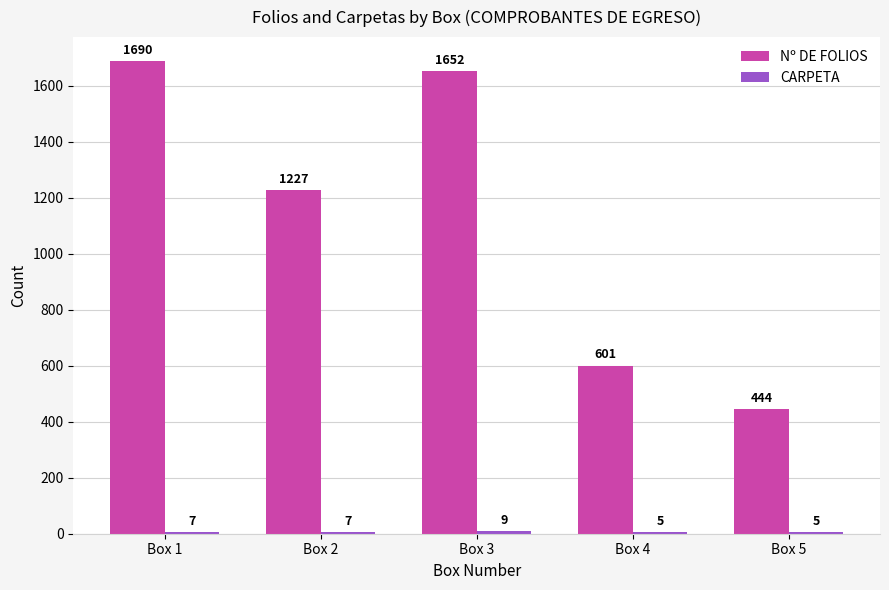

Is it true that Nº DE FOLIOS equals 601 at Box 4?

True